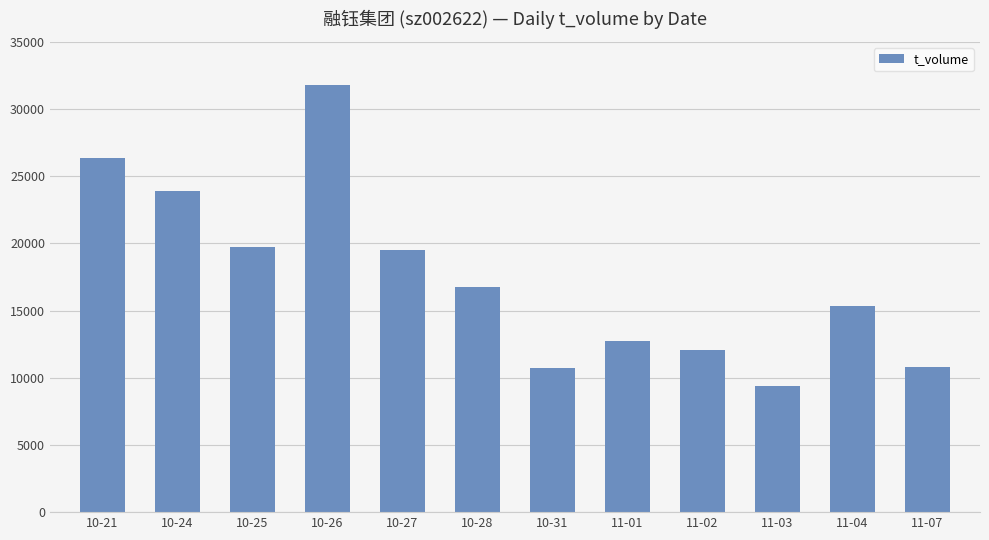

What is the difference between the second highest and minimum values?

17006